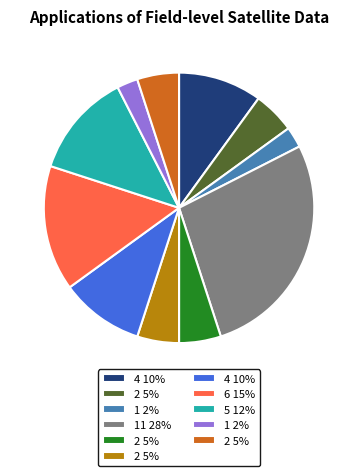

Does any single category account for the majority?

No